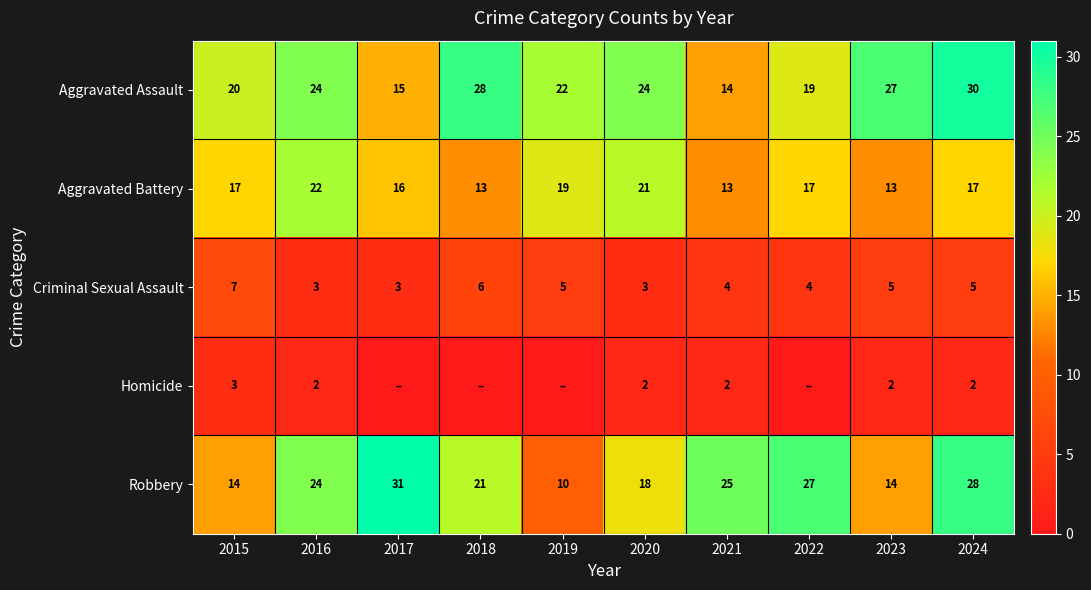

Which category has the lowest value across all series?

2017